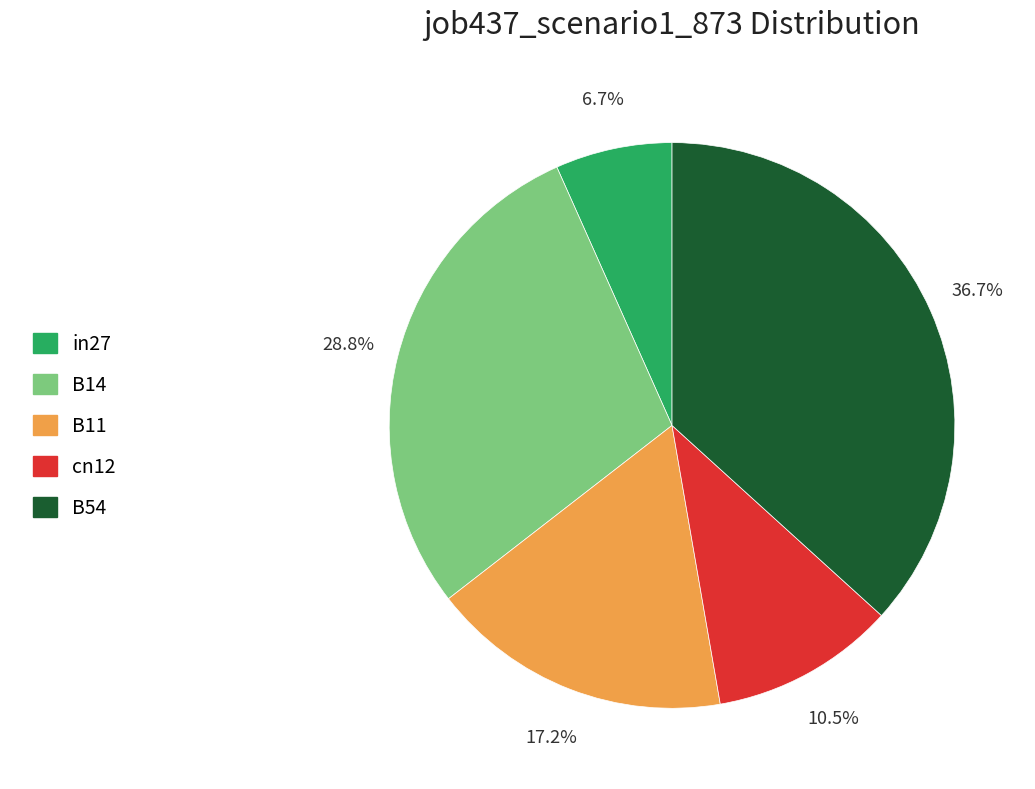

True or false: in27 accounts for 14% of the total.

False